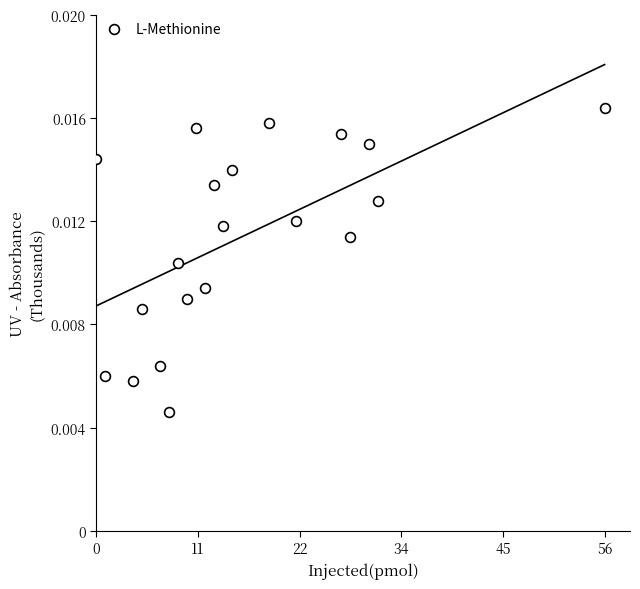

Count the number of points in this scatter plot.

20